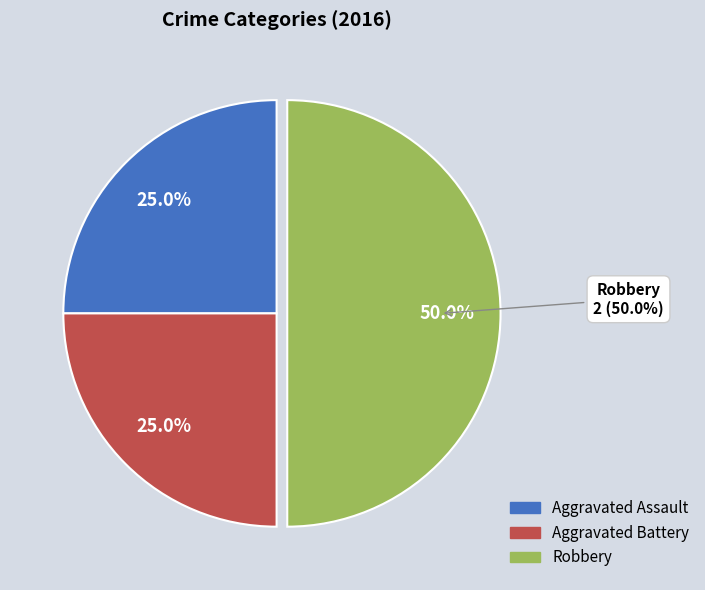

Is Aggravated Assault the majority of the pie?

No